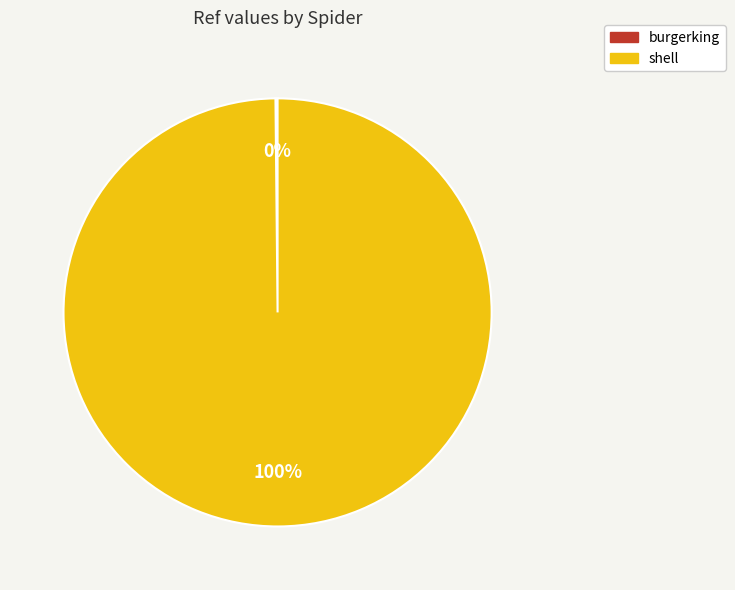

Which slice represents more than half of the pie?

shell